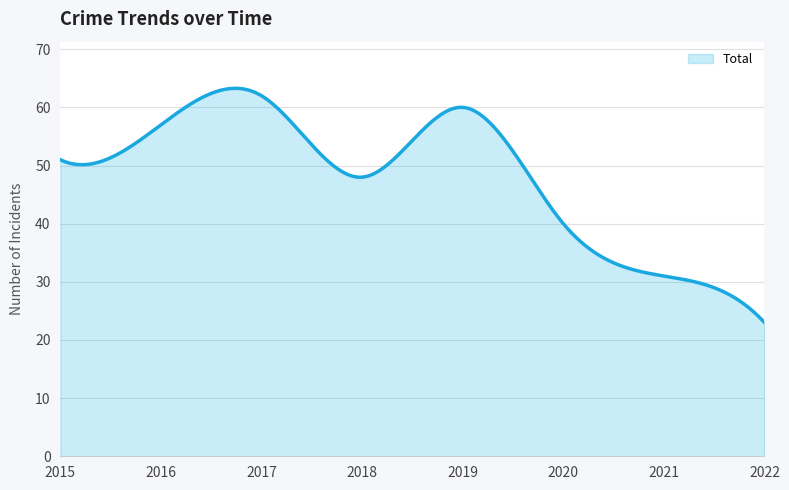

What is the maximum value shown in the chart?

63.3